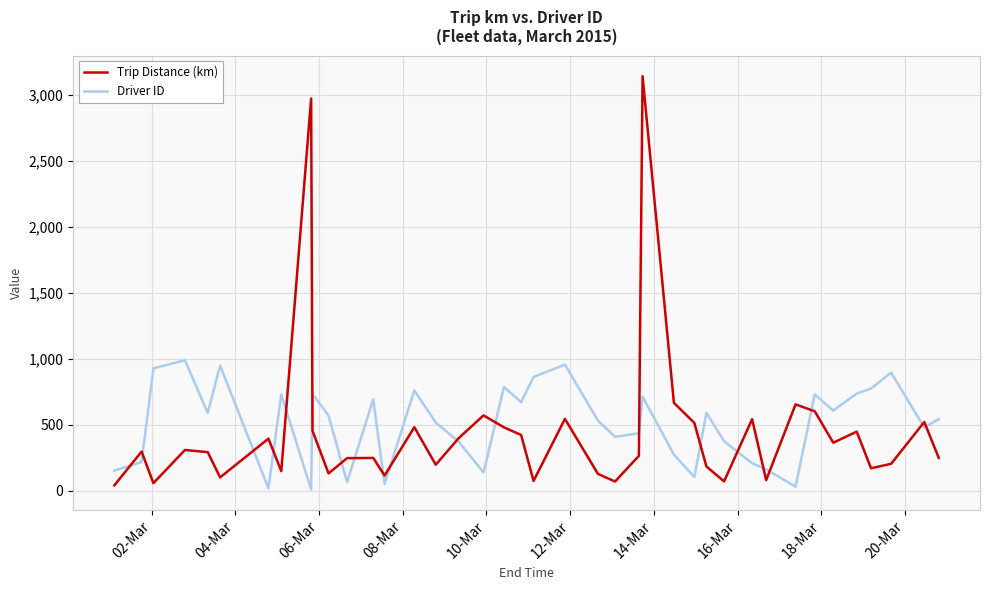

In Trip Distance (km), how many points are higher than both neighbors (excluding endpoints)?

13